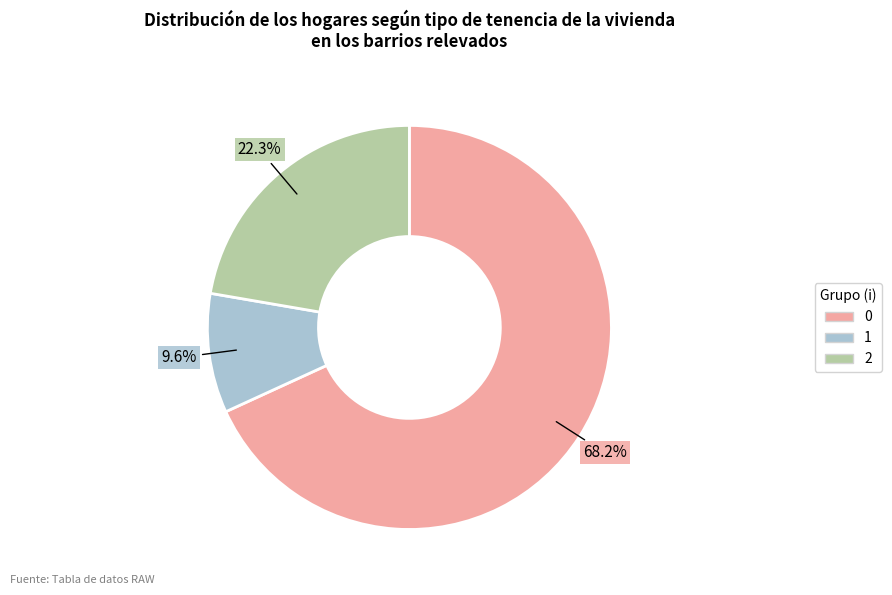

What is the ratio of the value at 2 to the value at 0?

0.3